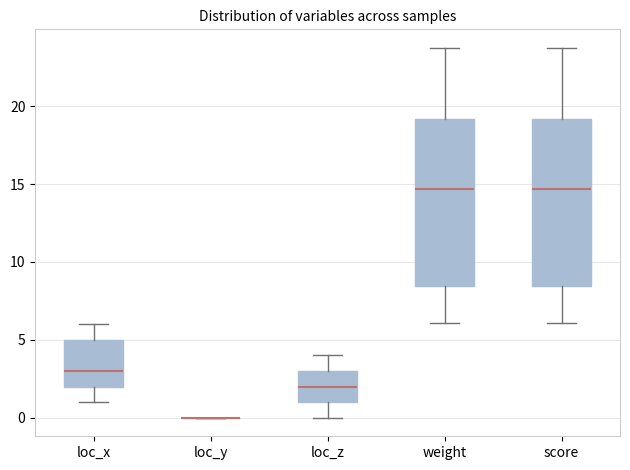

Reading left to right, read every box against the y-axis: the position of its median line, the range the box covers, and the ends of its whiskers. The values are not printed on the chart, so give them approximately, as read against the axis.

loc_x: median 3.0, box 2.0 to 5.0, whiskers 1.0 to 6.0
loc_y: box collapsed to a line at 0.0, whiskers 0.0 to 0.0
loc_z: median 2.0, box 1.0 to 3.0, whiskers 0.0 to 4.0
weight: median 14.5, box 8.5 to 19.0, whiskers 6.0 to 23.5
score: median 14.5, box 8.5 to 19.0, whiskers 6.0 to 23.5